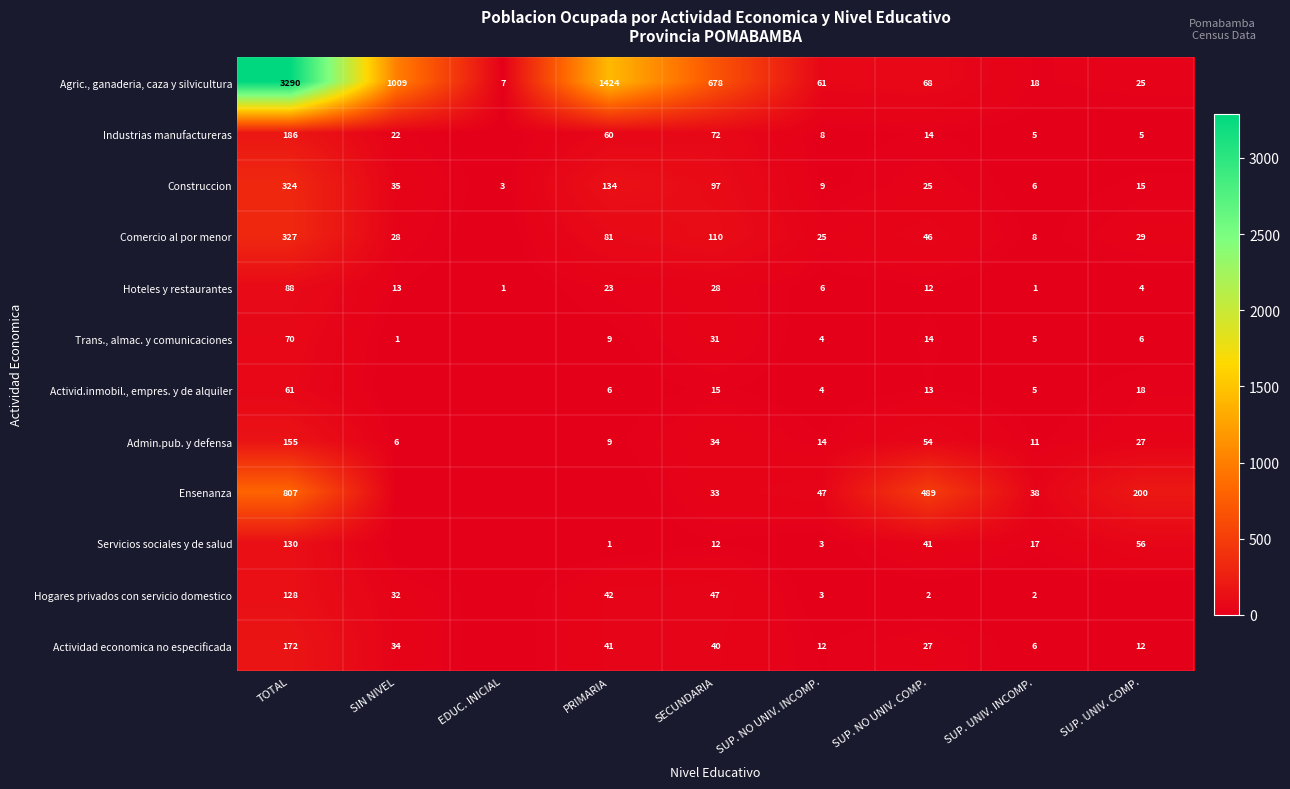

Which series changed the most between TOTAL and SECUNDARIA?

Agric., ganaderia, caza y silvicultura